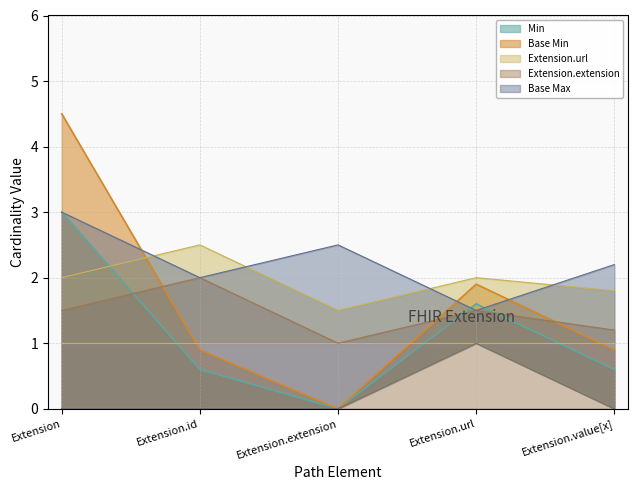

Which category has the lowest value in the Extension.extension series?

Extension.extension